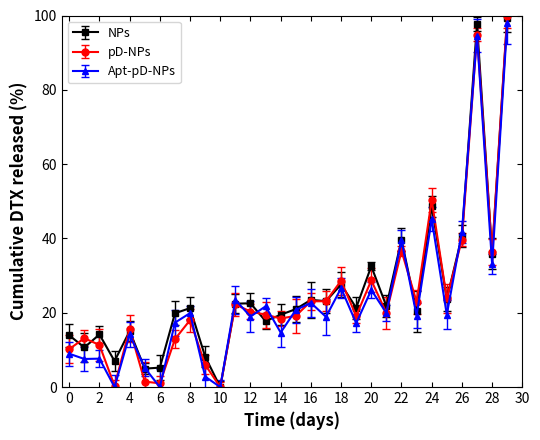

Is this an area chart (filled region under the line)?

No